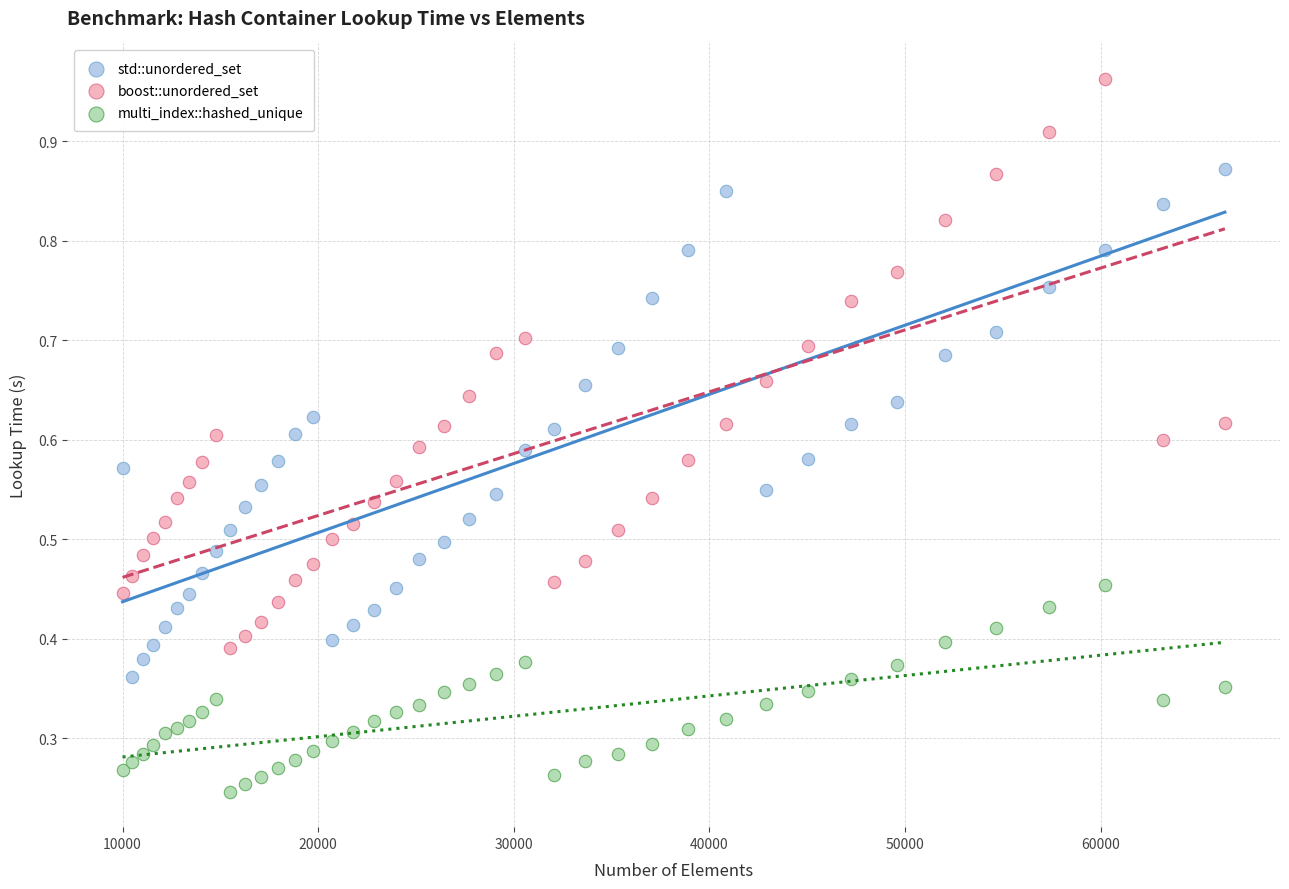

Which series contains the lowest Y value?

multi_index::hashed_unique